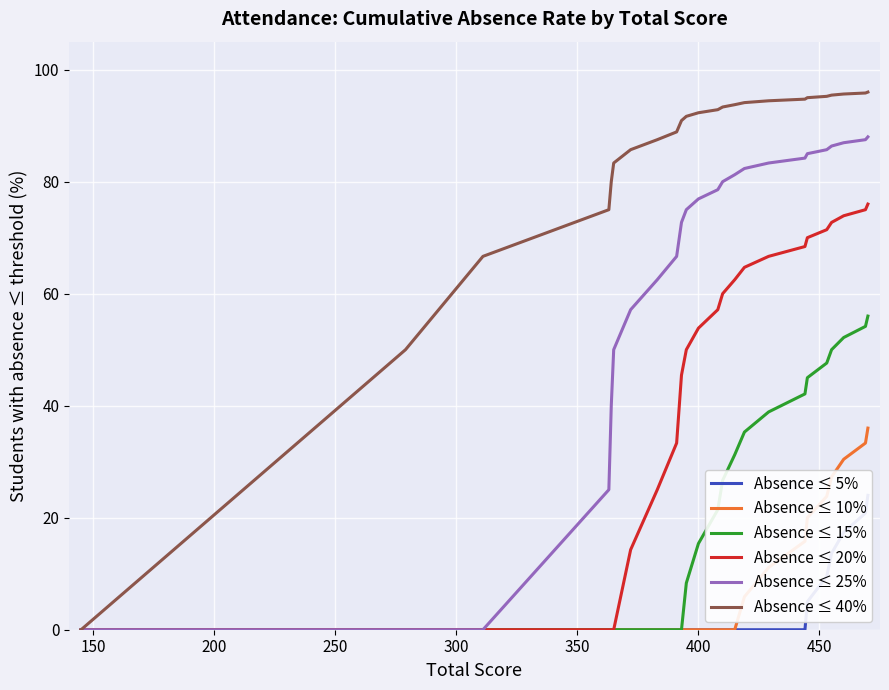

True or false: Absence ≤ 20% has a value of 106.8 at 20.

False